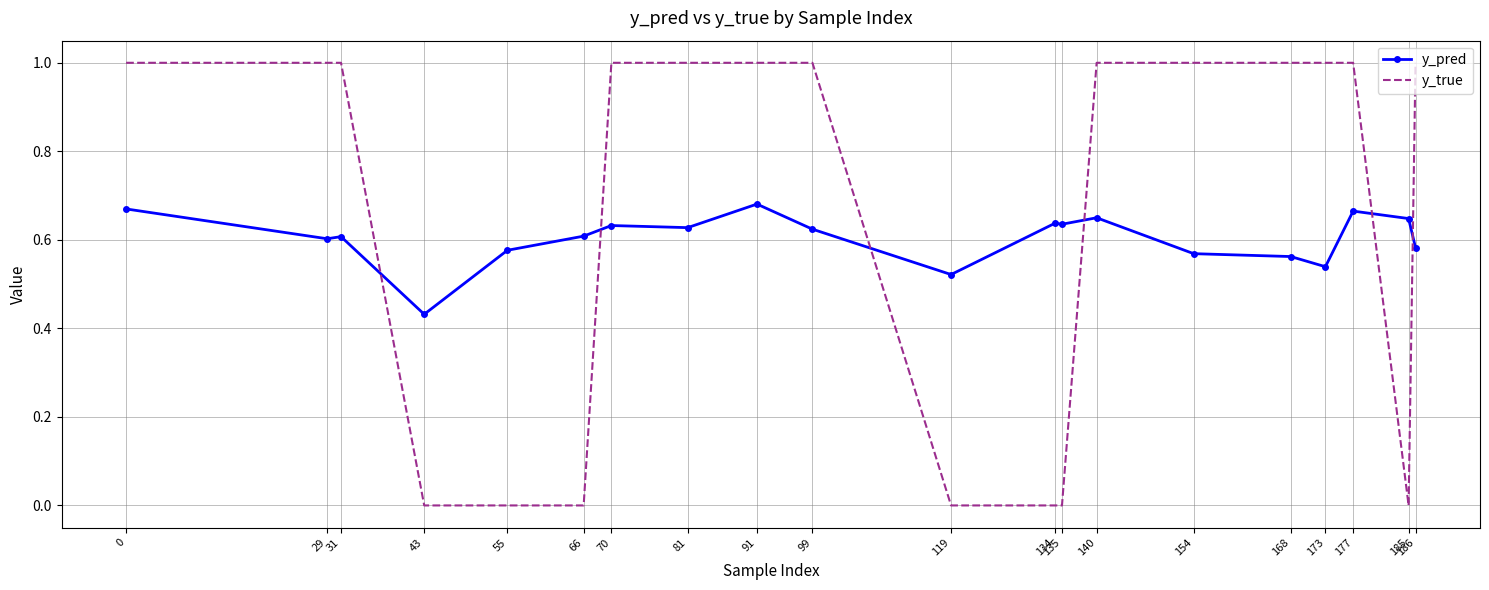

In y_pred, how many points are higher than both neighbors (excluding endpoints)?

6